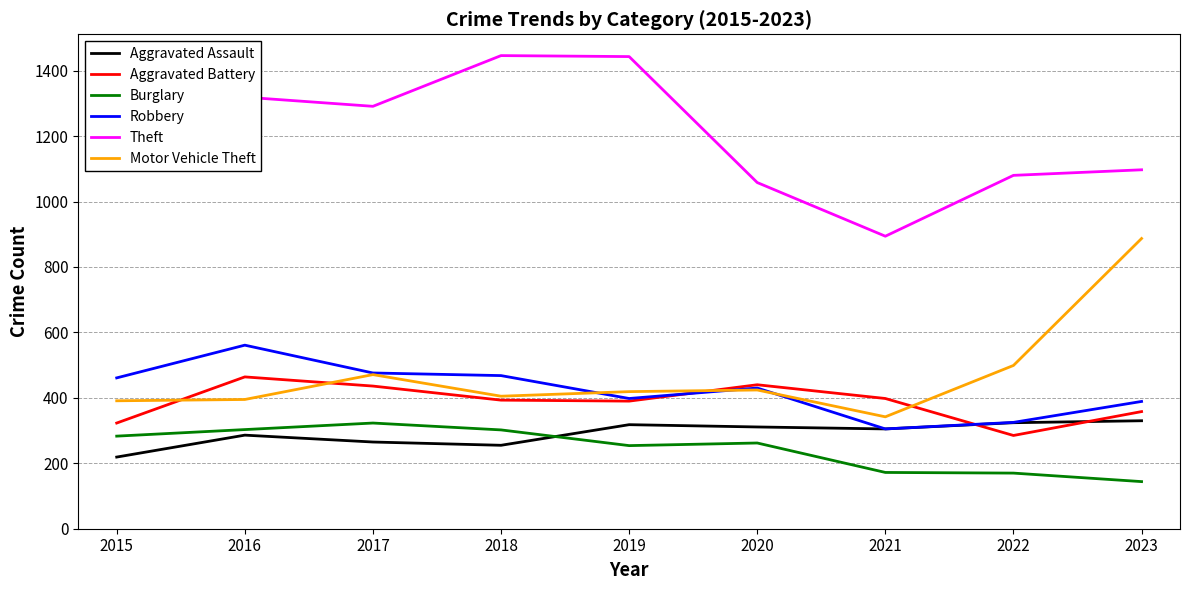

What is the spread (max minus min) of values at 2023?

953